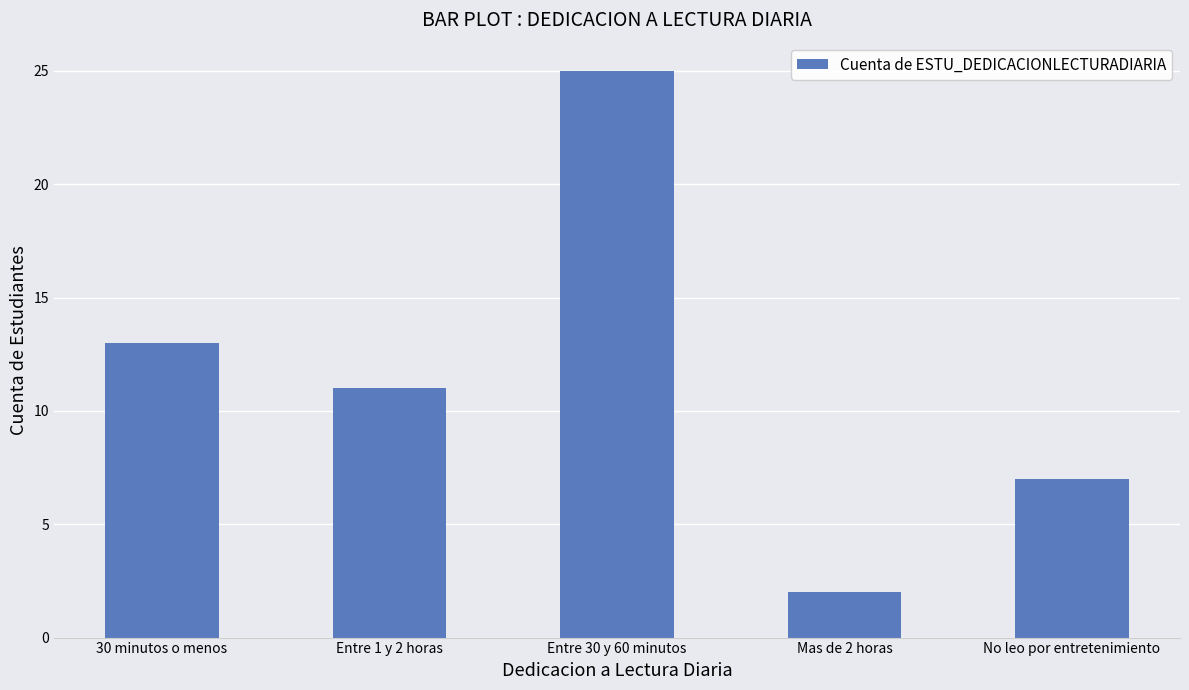

What is the sum of the values at 30 minutos o menos and No leo por entretenimiento?

20